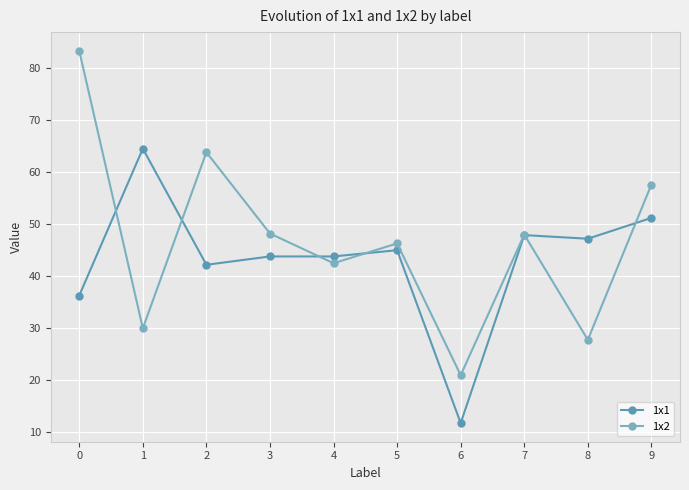

Where do 1x1 and 1x2 first cross each other?

0 and 1